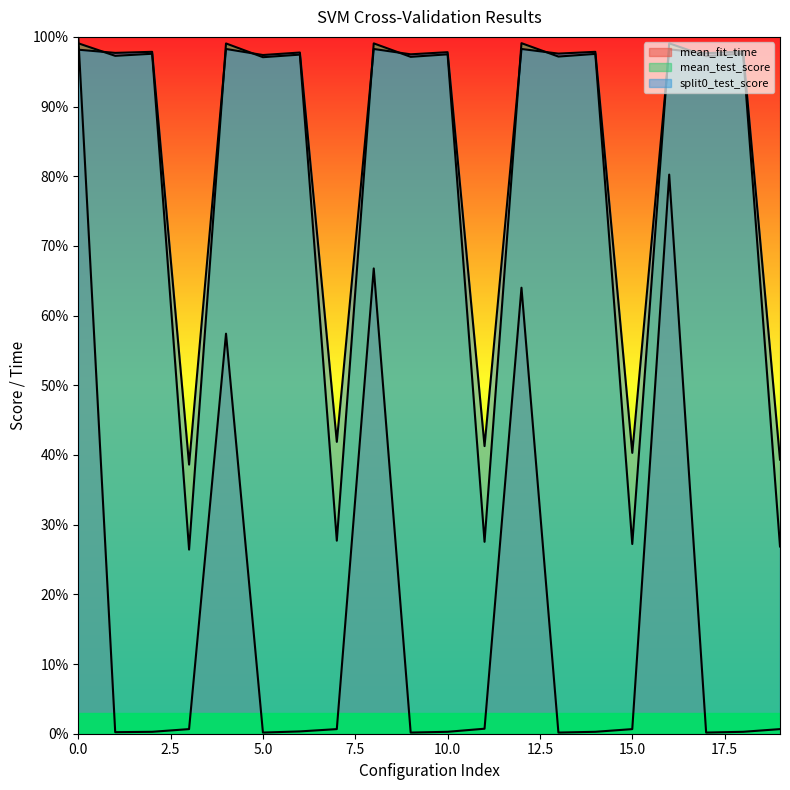

The value of mean_test_score at 2 is 1.6. True or false?

False